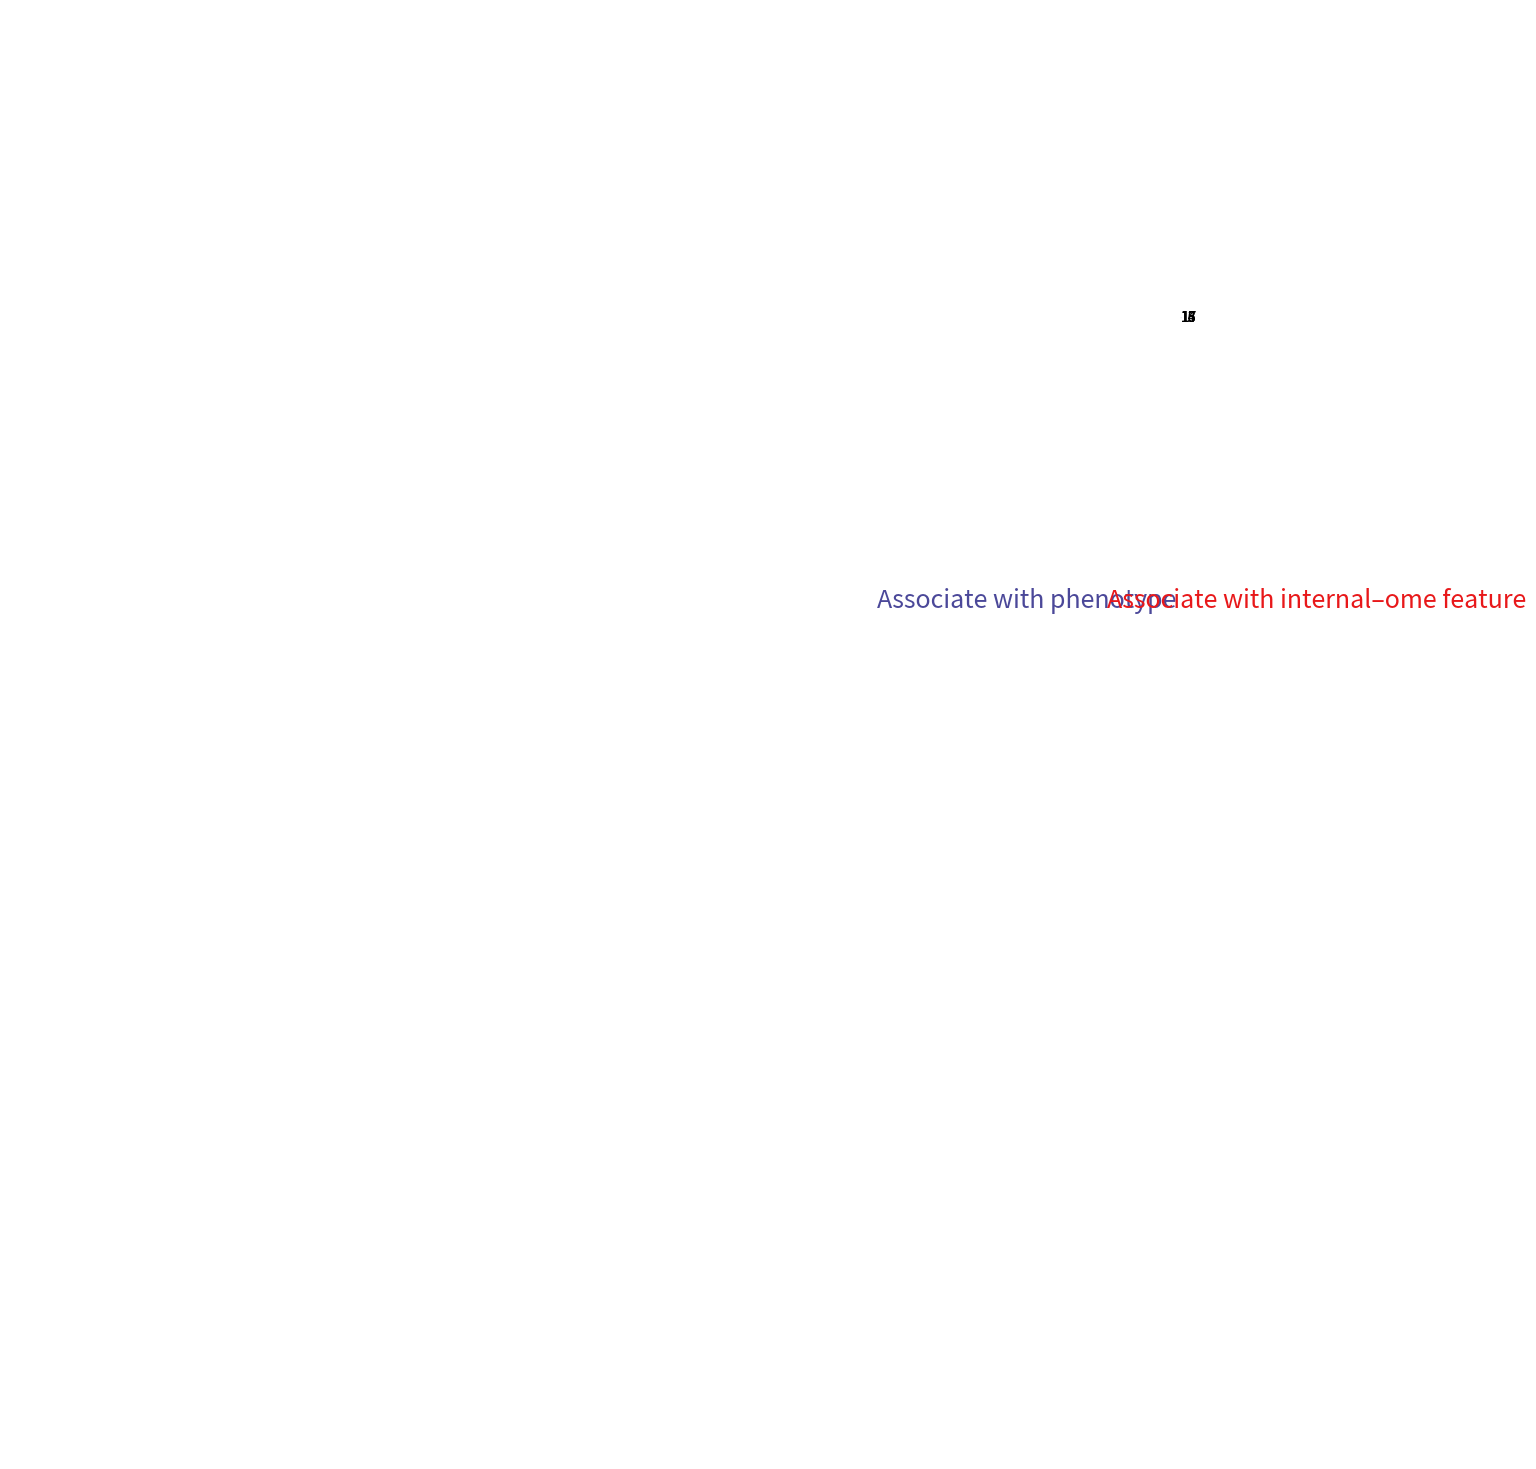

Is the sum of 16 and 13 greater than half?

No